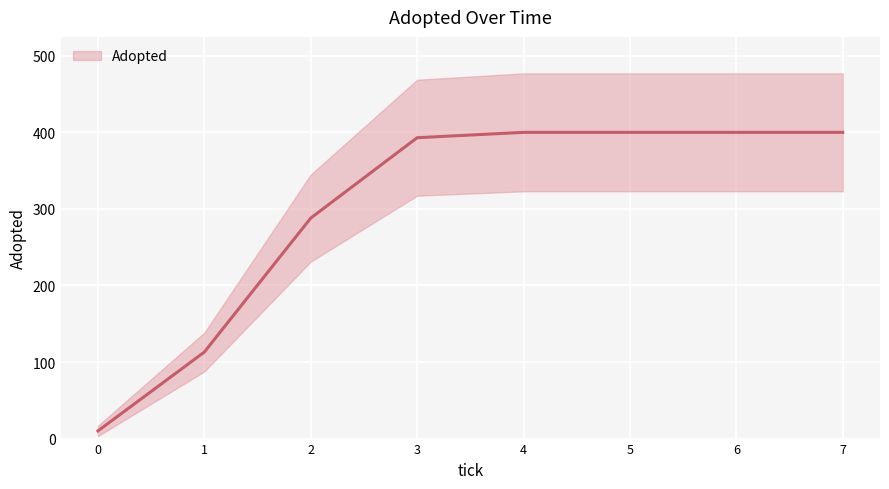

At which category does the chart reach its peak across all series?

4.0